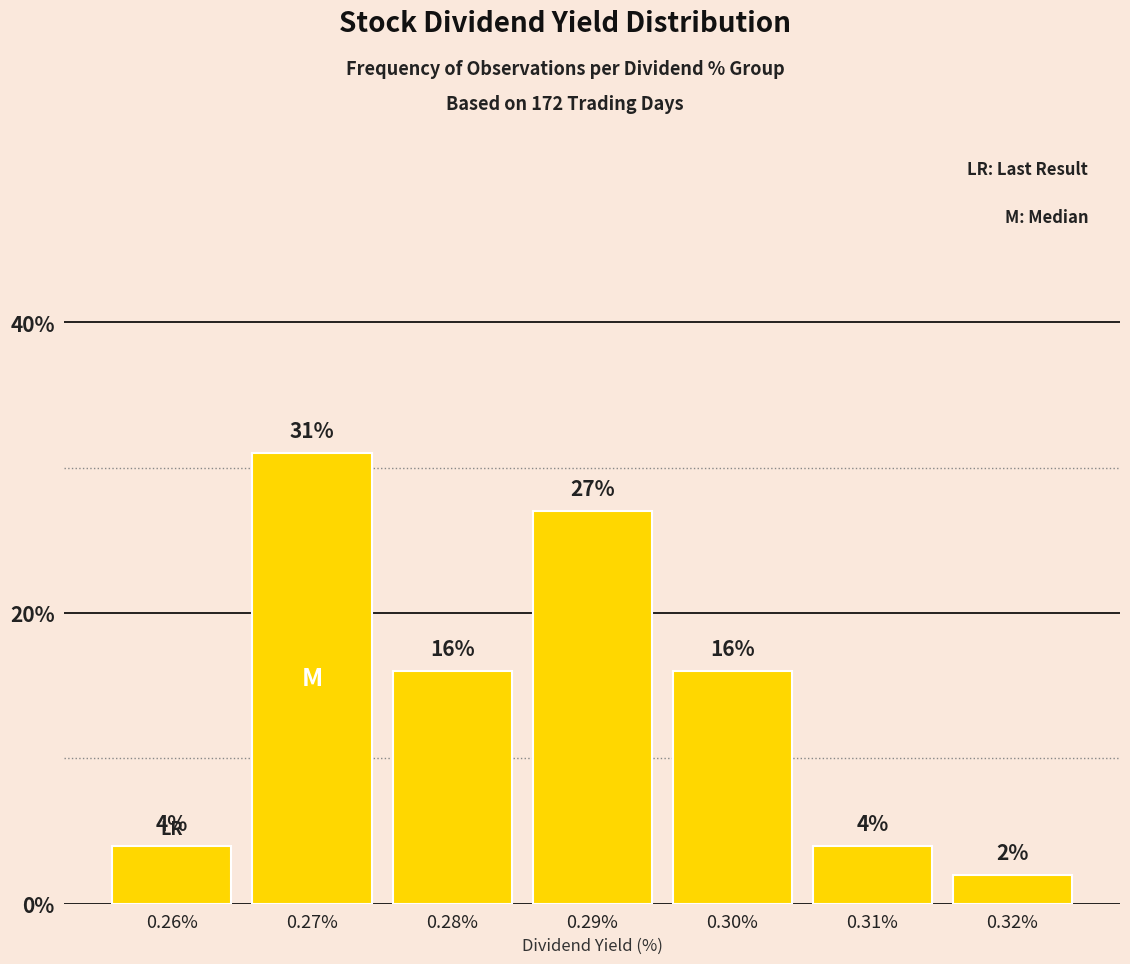

At which category does the chart reach its peak across all series?

0.27%